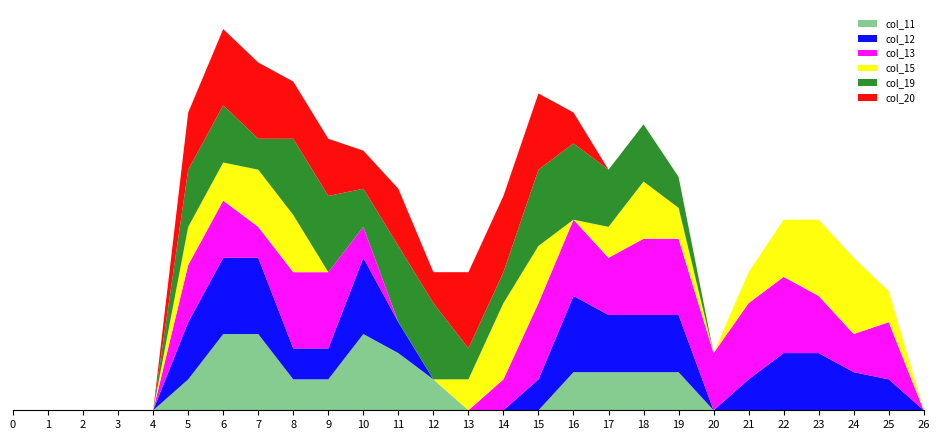

Reading left to right, extract all data points from this chart.

col_11: 0=0.0	1=0.0	2=0.0	3=0.0	4=0.0	5=0.8	6=2.0	7=2.0	8=0.8	9=0.8	10=2.0	11=1.5	12=0.8	13=0.0	14=0.0	15=0.0	16=1.0	17=1.0	18=1.0	19=1.0	20=0.0	21=0.0	22=0.0	23=0.0	24=0.0	25=0.0	26=0.0
col_12: 0=0.0	1=0.0	2=0.0	3=0.0	4=0.0	5=1.5	6=2.0	7=2.0	8=0.8	9=0.8	10=2.0	11=0.8	12=0.0	13=0.0	14=0.0	15=0.8	16=2.0	17=1.5	18=1.5	19=1.5	20=0.0	21=0.8	22=1.5	23=1.5	24=1.0	25=0.8	26=0.0
col_13: 0=0.0	1=0.0	2=0.0	3=0.0	4=0.0	5=1.5	6=1.5	7=0.8	8=2.0	9=2.0	10=0.8	11=0.0	12=0.0	13=0.0	14=0.8	15=2.0	16=2.0	17=1.5	18=2.0	19=2.0	20=1.5	21=2.0	22=2.0	23=1.5	24=1.0	25=1.5	26=0.0
col_15: 0=0.0	1=0.0	2=0.0	3=0.0	4=0.0	5=1.0	6=1.0	7=1.5	8=1.5	9=0.0	10=0.0	11=0.0	12=0.0	13=0.8	14=2.0	15=1.5	16=0.0	17=0.8	18=1.5	19=0.8	20=0.0	21=0.8	22=1.5	23=2.0	24=2.0	25=0.8	26=0.0
col_19: 0=0.0	1=0.0	2=0.0	3=0.0	4=0.0	5=1.5	6=1.5	7=0.8	8=2.0	9=2.0	10=1.0	11=2.0	12=2.0	13=0.8	14=0.8	15=2.0	16=2.0	17=1.5	18=1.5	19=0.8	20=0.0	21=0.0	22=0.0	23=0.0	24=0.0	25=0.0	26=0.0
col_20: 0=0.0	1=0.0	2=0.0	3=0.0	4=0.0	5=1.5	6=2.0	7=2.0	8=1.5	9=1.5	10=1.0	11=1.5	12=0.8	13=2.0	14=2.0	15=2.0	16=0.8	17=0.0	18=0.0	19=0.0	20=0.0	21=0.0	22=0.0	23=0.0	24=0.0	25=0.0	26=0.0